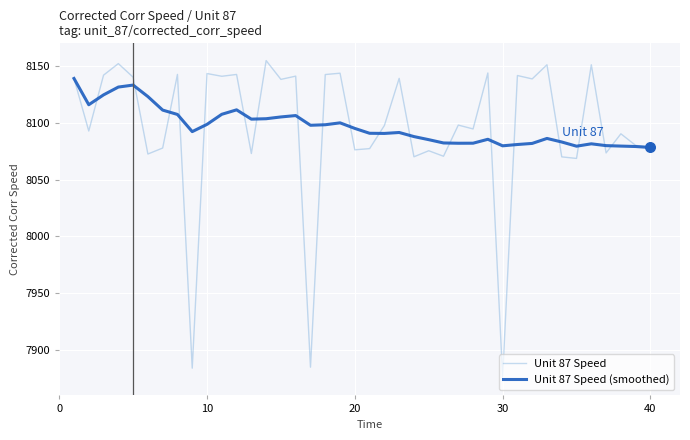

What are all the series names shown in the legend?

Unit 87 Speed, Unit 87 Speed (smoothed)